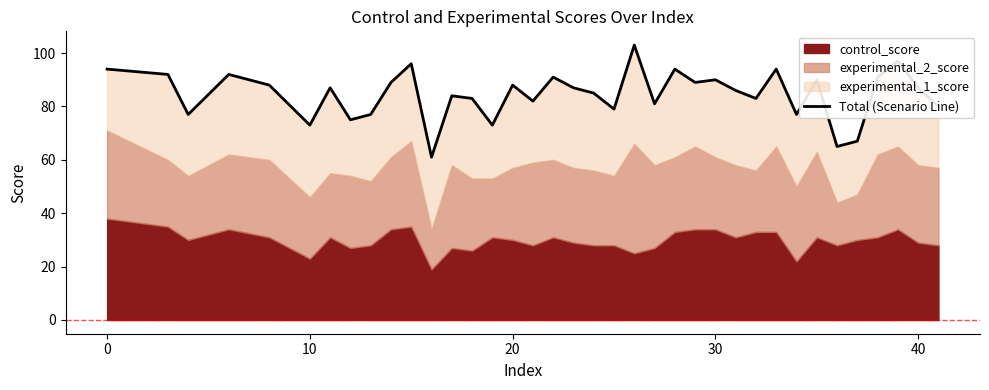

Reading left to right, list all the values displayed in this chart.

94	92	77	92	88	73	87	75	77	89	96	61	84	83	73	88	82	91	87	85	79	103	81	94	89	90	86	83	94	77	90	65	67	91	97	87	80